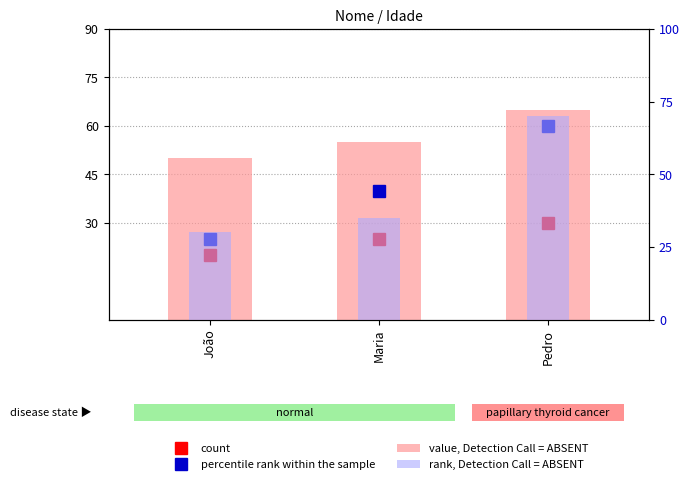

Between João and Maria, which is larger?

Maria